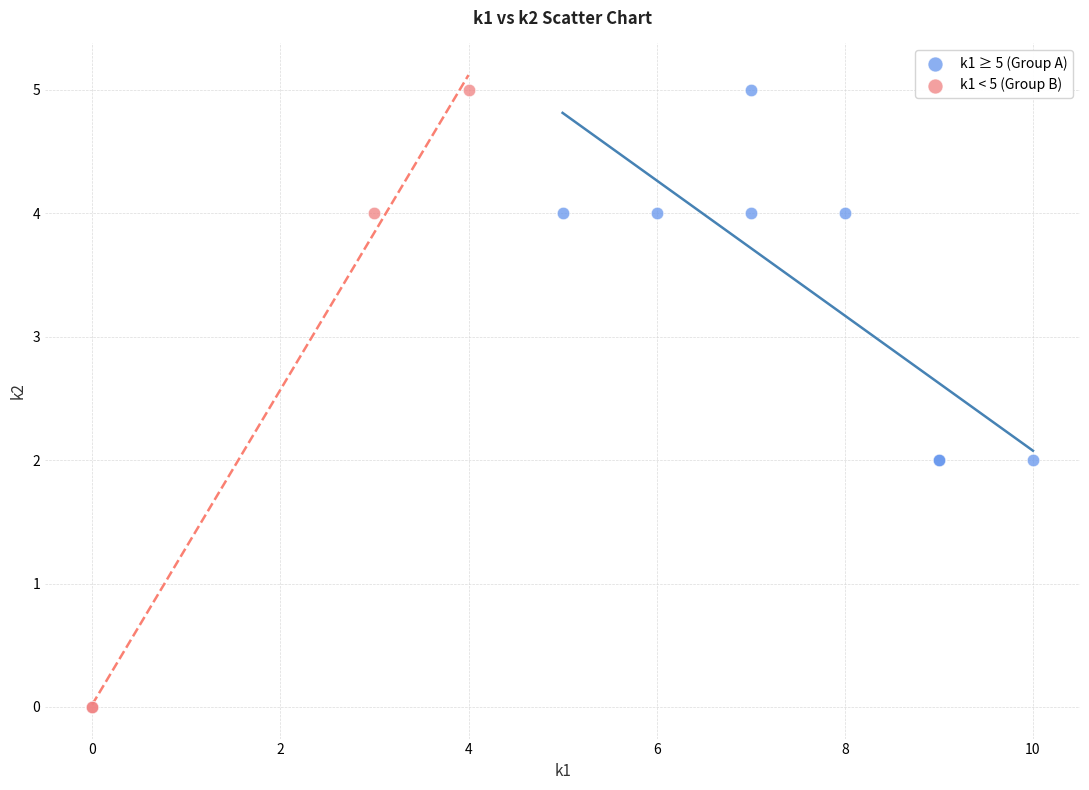

Which series has the widest spread of Y values?

k1 < 5 (Group B)